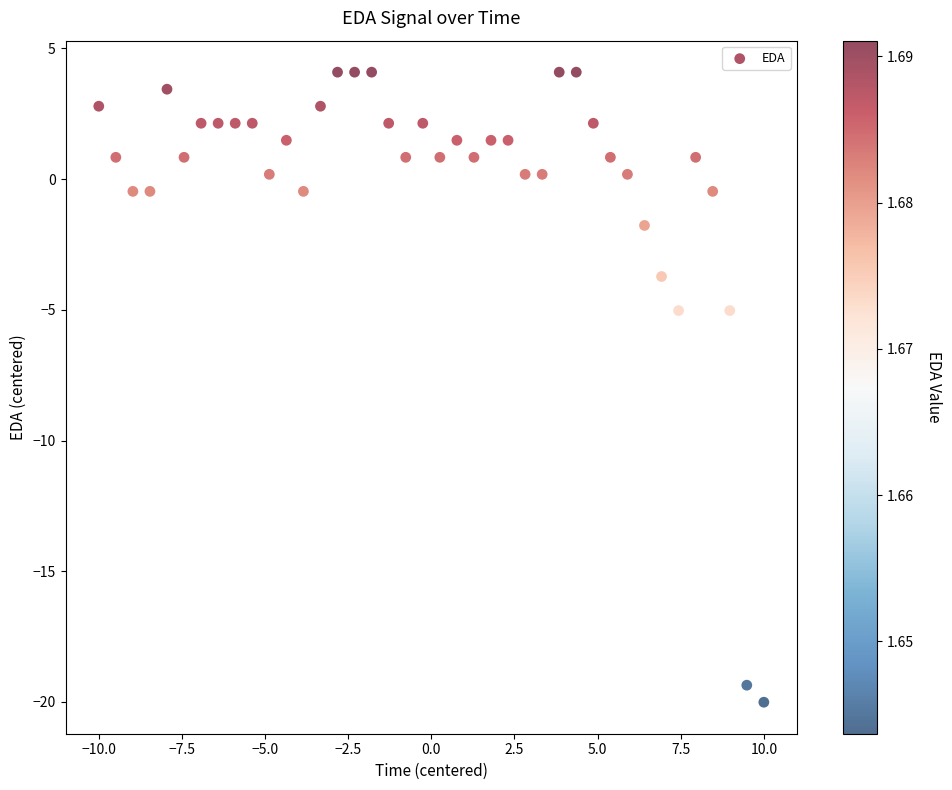

What is the range of Y values (max minus min)?

24.1